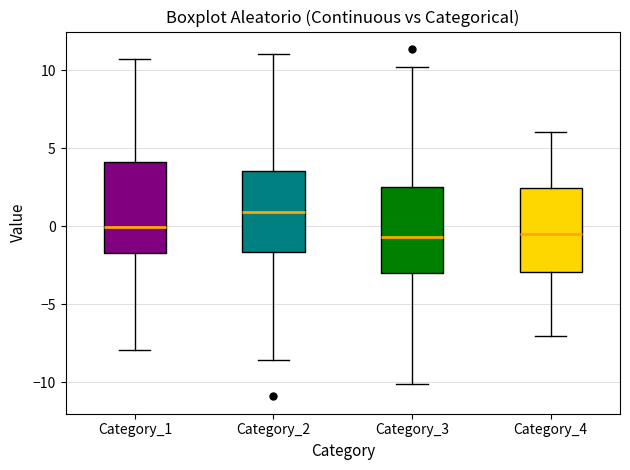

Reading left to right, transcribe this box plot: for each box, give where its median line is, the range the box spans, and where its two whiskers end, as read against the y-axis. The values are not printed on the chart, so give them approximately, as read against the axis.

Category_1: median 0.0, box -1.5 to 4.0, whiskers -8.0 to 10.5
Category_2: median 1.0, box -1.5 to 3.5, whiskers -8.5 to 11.0
Category_3: median -0.5, box -3.0 to 2.5, whiskers -10.0 to 10.0
Category_4: median -0.5, box -3.0 to 2.5, whiskers -7.0 to 6.0